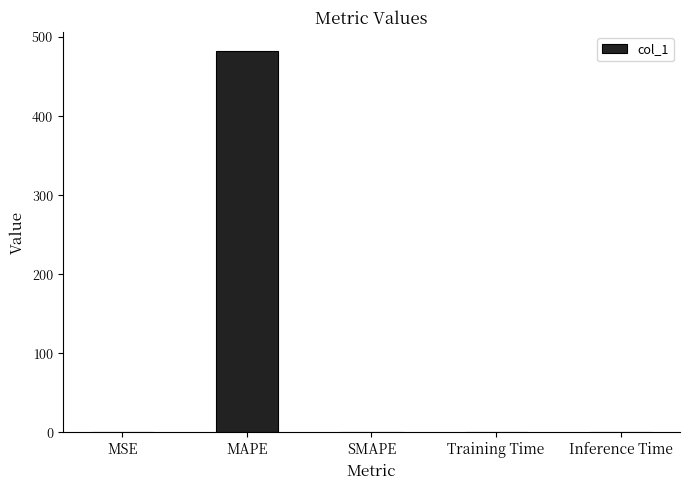

What is the maximum value shown in the chart?

482.5